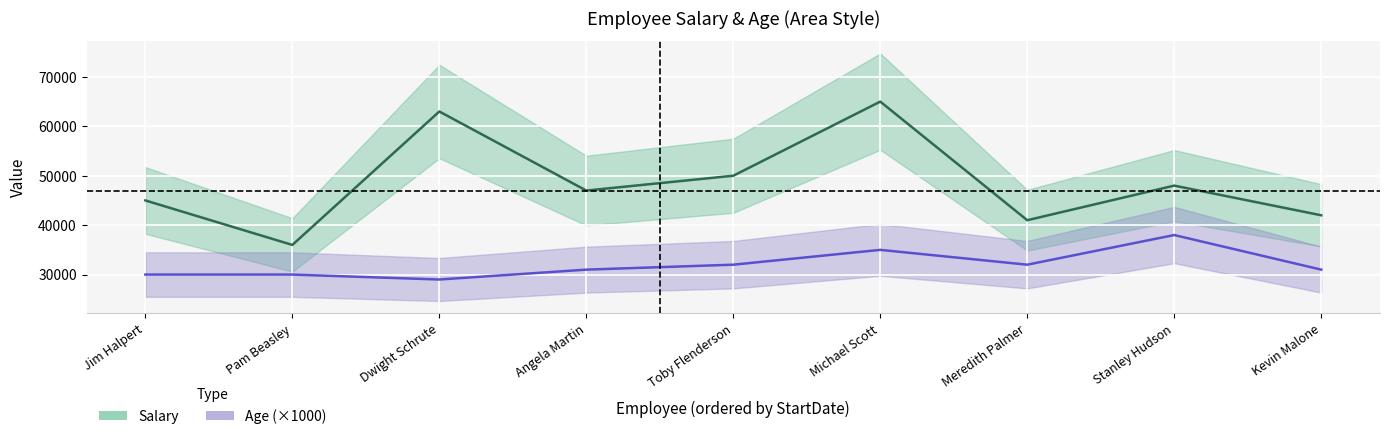

Count the number of categories in the chart.

9